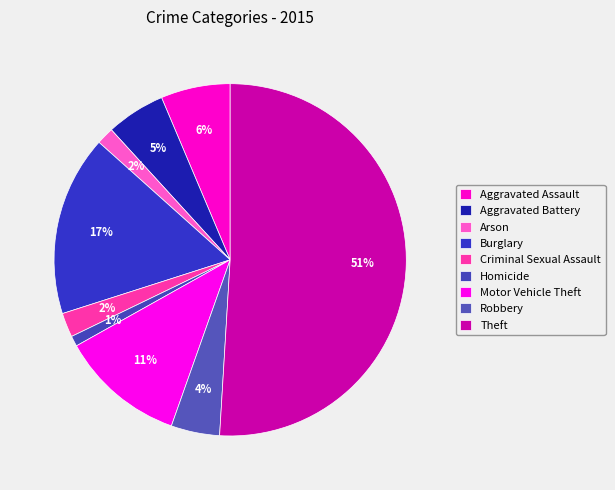

What percentage is the Theft slice, to the nearest percent?

51%